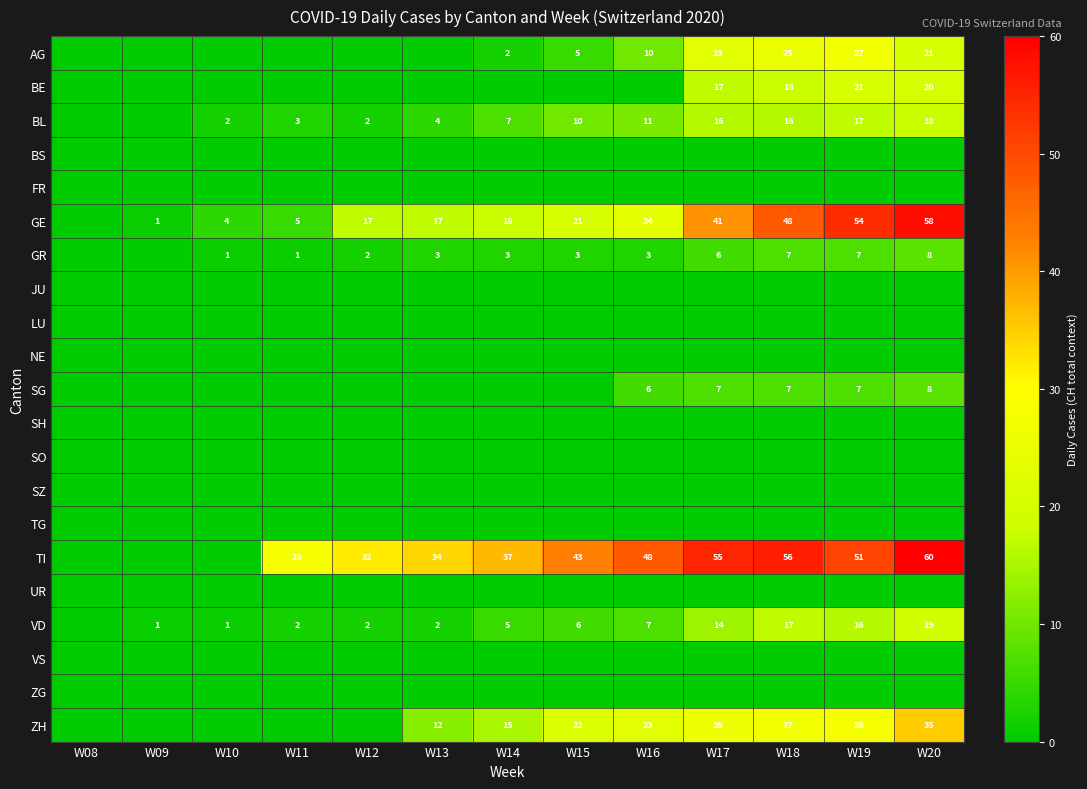

Between W10 and W19, which is larger?

W19